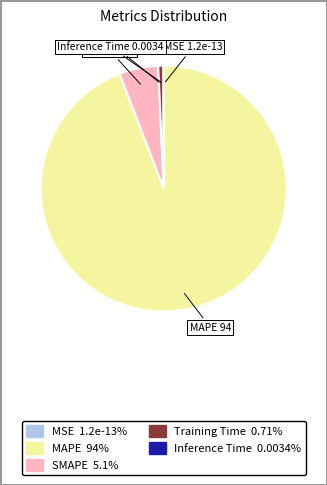

What is the majority slice?

MAPE